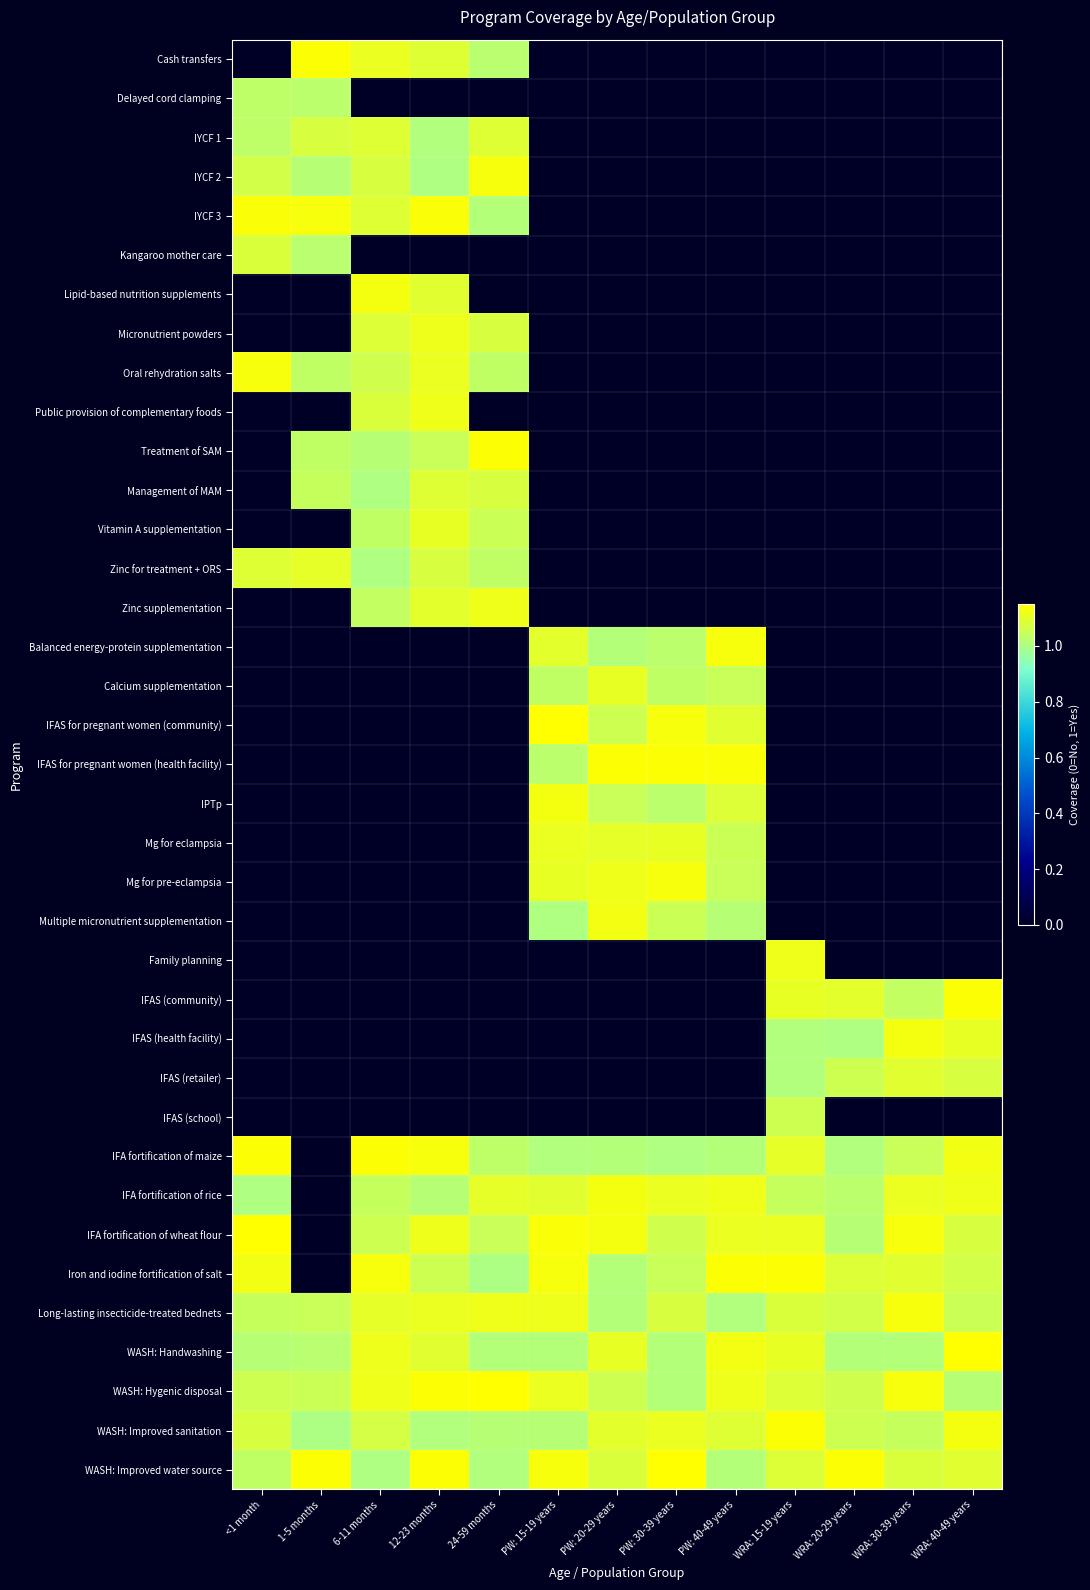

At which category is the sum across all series the highest?

12-23 months